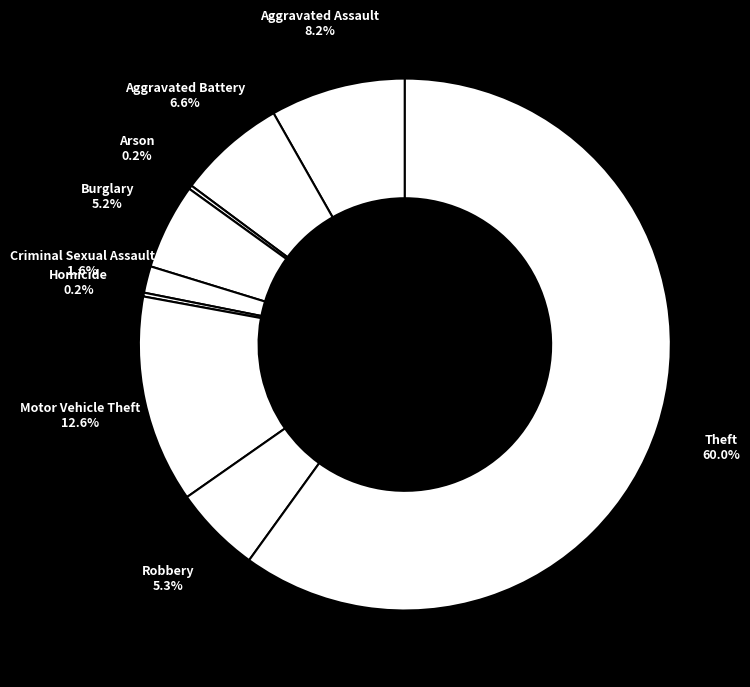

What percentage do Criminal Sexual Assault and Aggravated Assault together represent?

9.8%